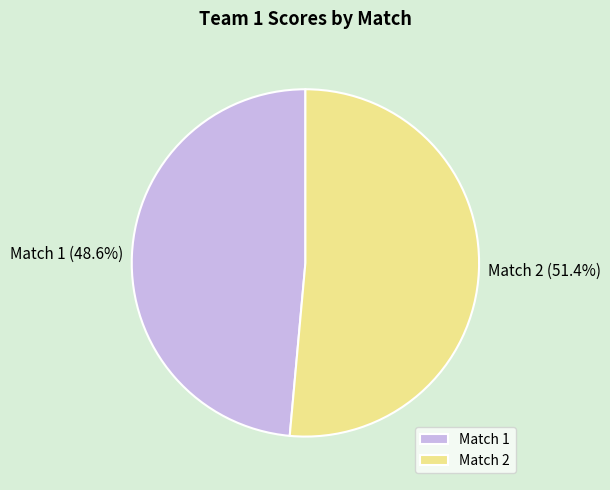

Is there any slice that represents more than half of the pie?

Yes